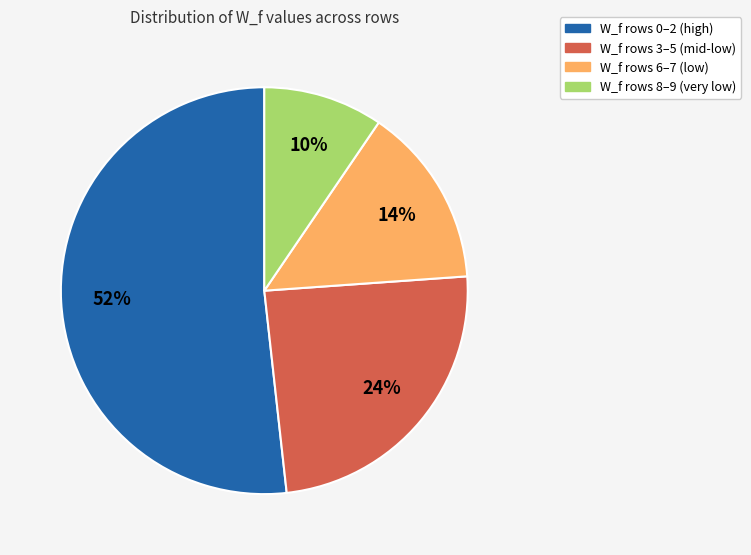

To the nearest percent, what is the average slice percentage?

25%